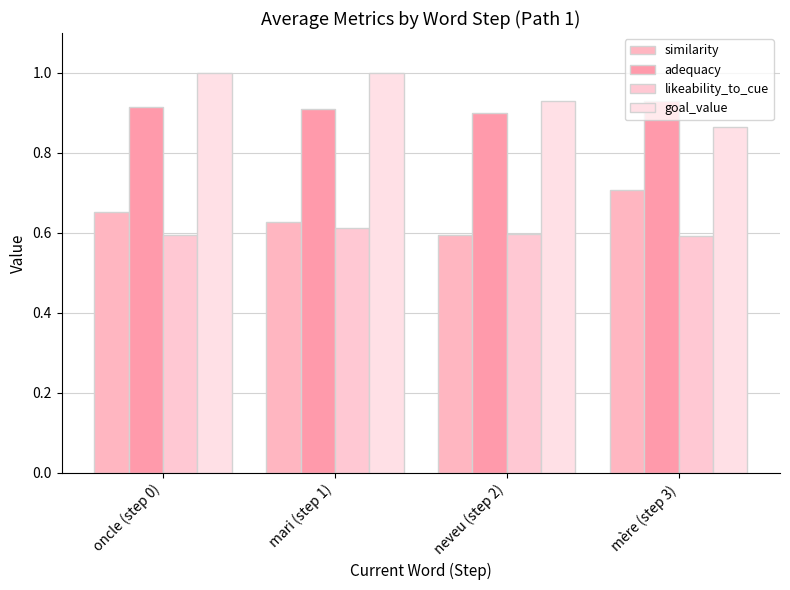

What is the label of the 3rd bar from the left?

neveu (step 2)